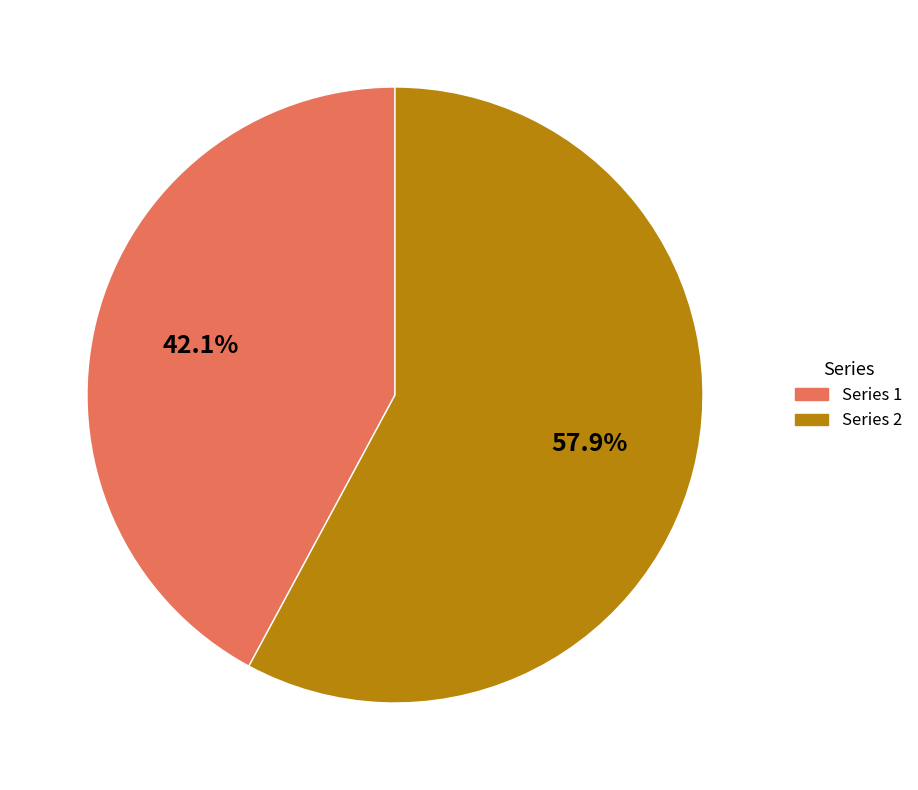

To the nearest percent, what is the average slice percentage?

50%